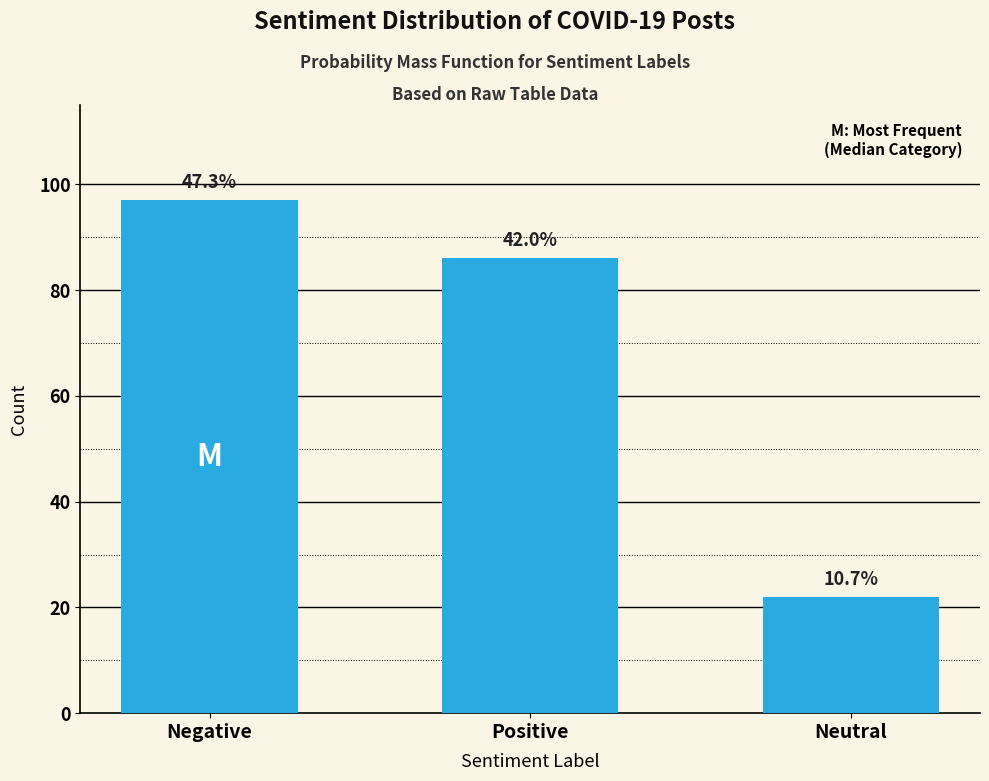

What is the sum of the values at Positive and Neutral?

108